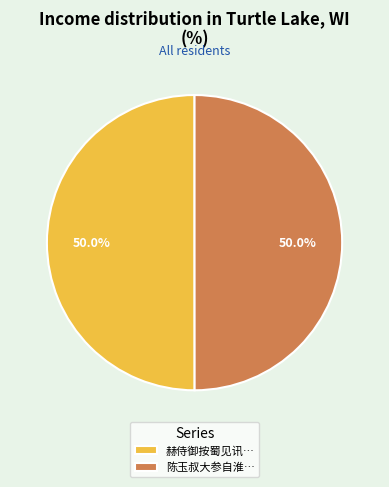

Approximately how many times larger is the value at 陈玉叔大参自淮… compared to 赫侍御按蜀见讯…?

1.0